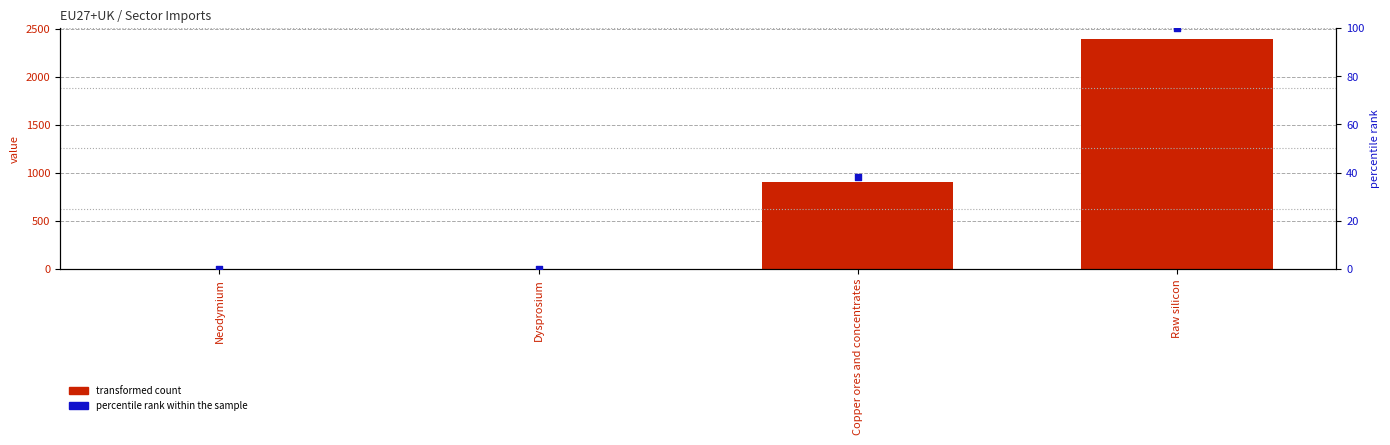

Which series has the largest total across all categories?

transformed count